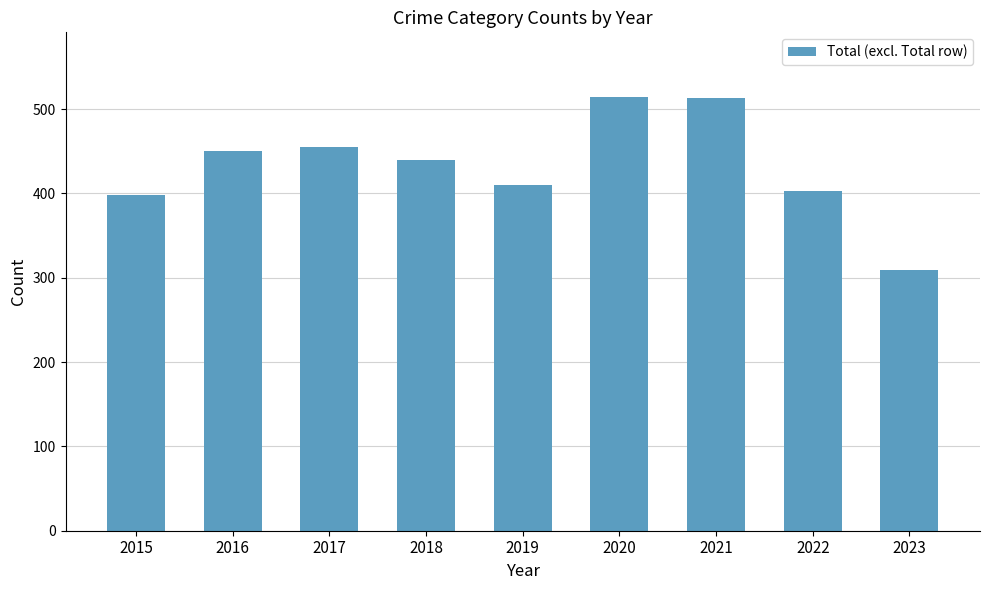

What is the difference between the values at 2015 and 2018?

42